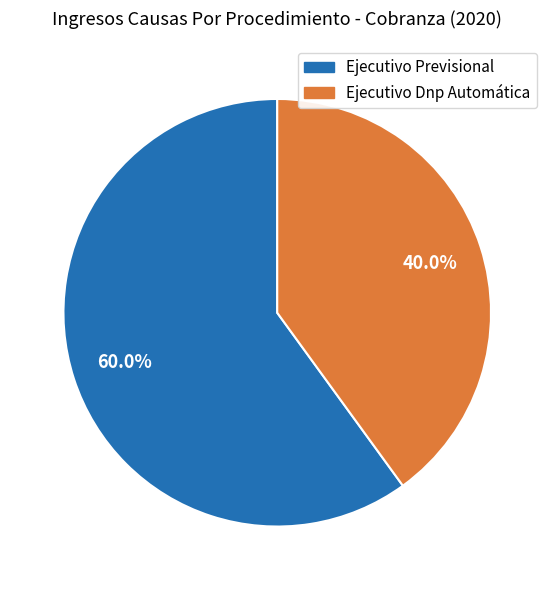

Which slice represents more than half of the pie?

Ejecutivo Previsional